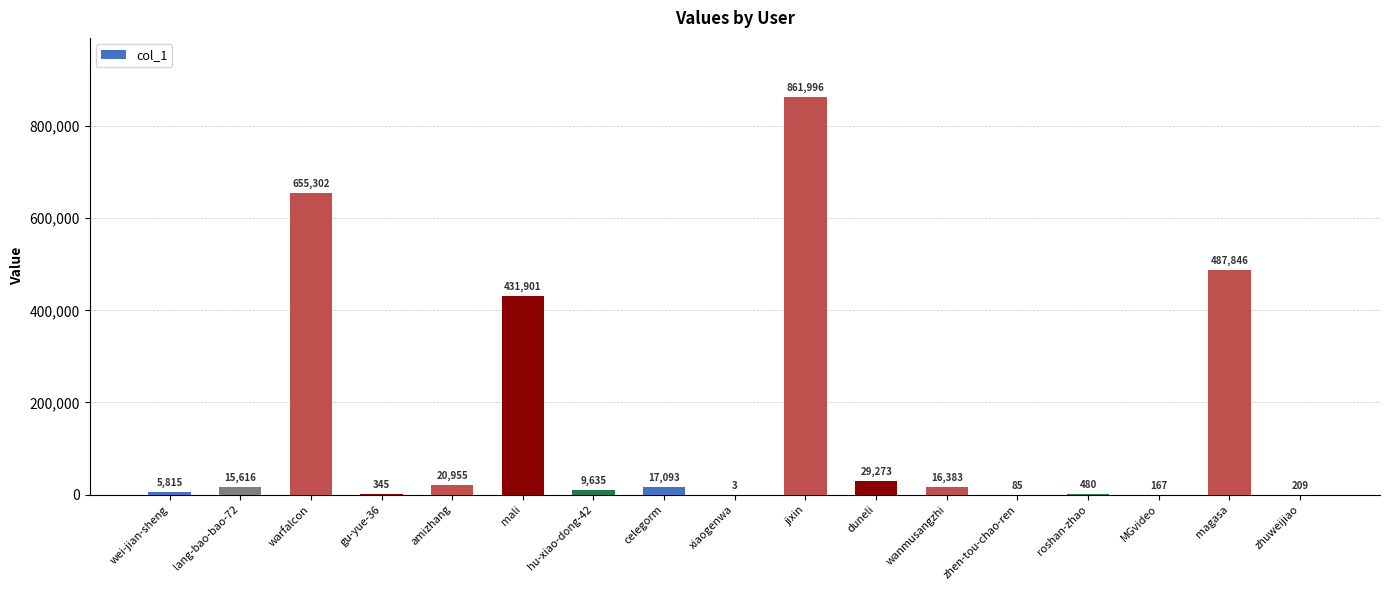

What is the ratio of the value at warfalcon to the value at MGvideo?

3924.0